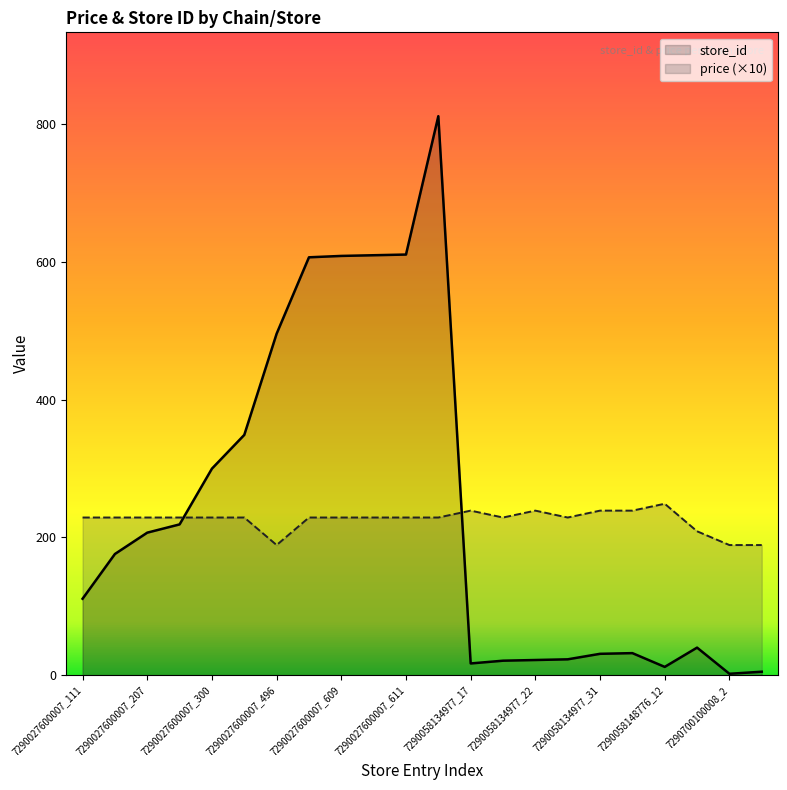

How many series are shown in this chart?

2